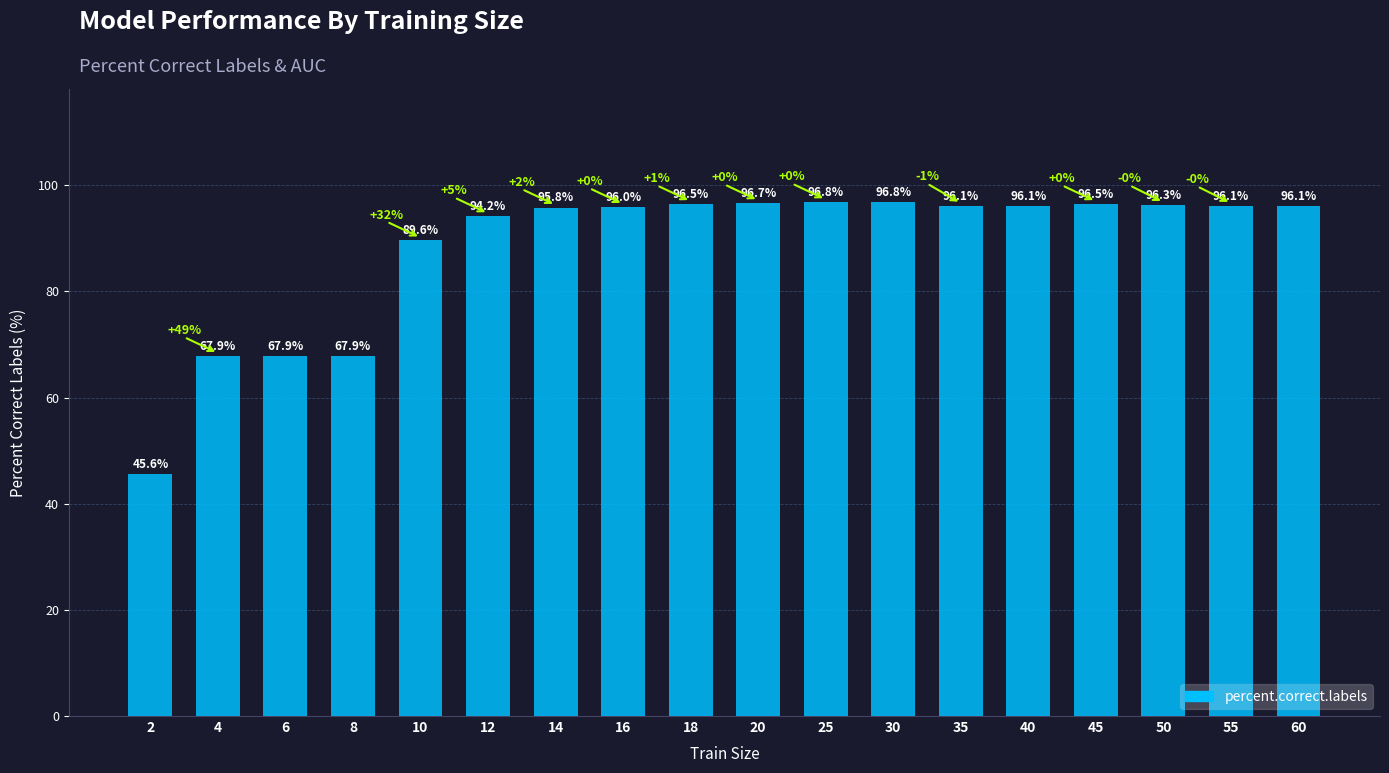

Reading right to left, list all the values displayed in this chart.

96.1	96.1	96.3	96.5	96.1	96.1	96.8	96.8	96.7	96.5	96.0	95.8	94.2	89.6	67.9	67.9	67.9	45.6